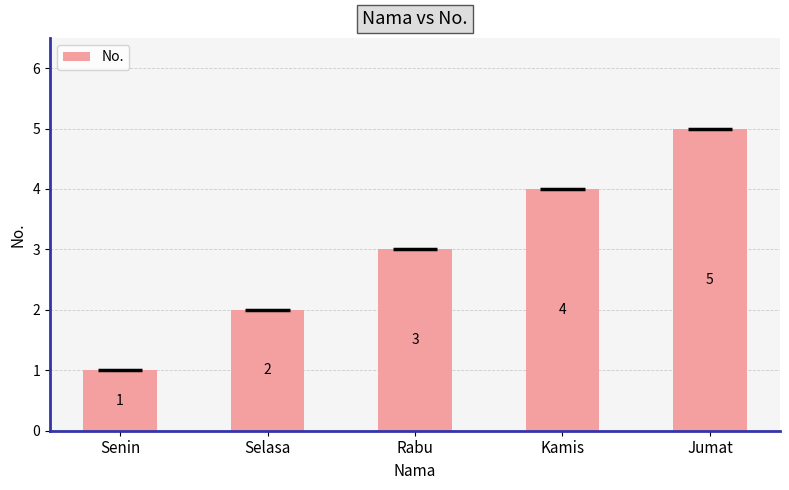

Rank the categories by value from highest to lowest.

Jumat, Kamis, Rabu, Selasa, Senin